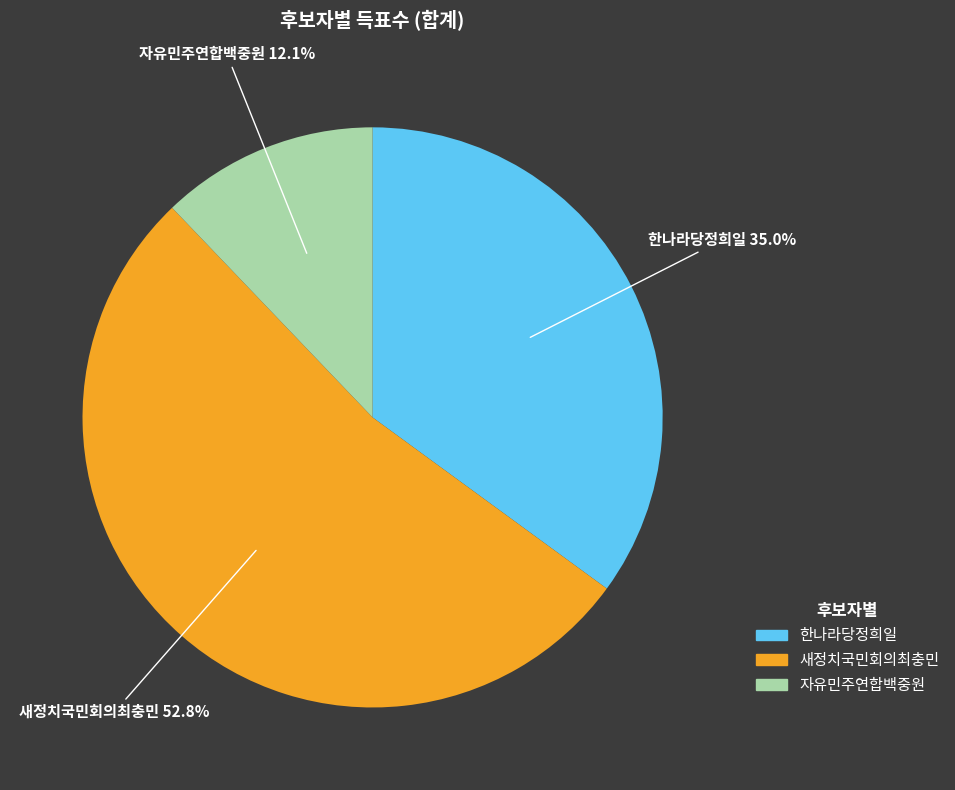

How much of the chart is everything except 자유민주연합백중원?

87.9%